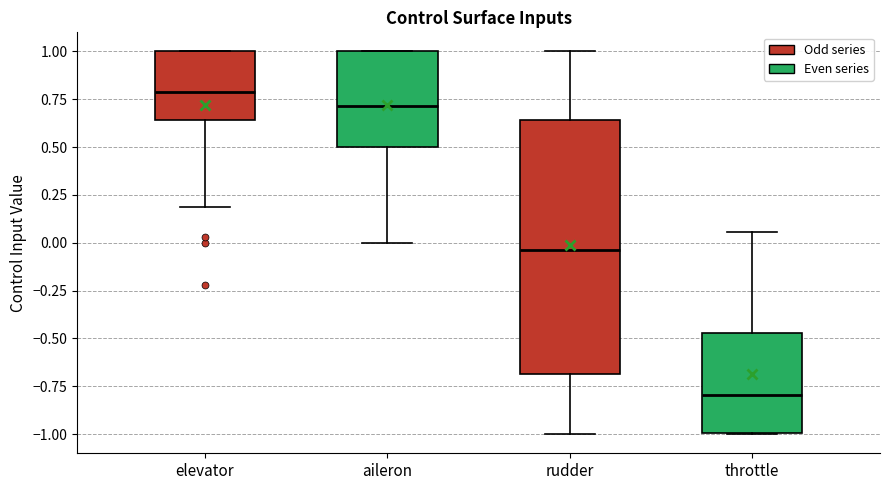

Where does the upper whisker of the box for rudder end on the y-axis? The values are not printed on the chart, so give them approximately, as read against the axis.

1.00